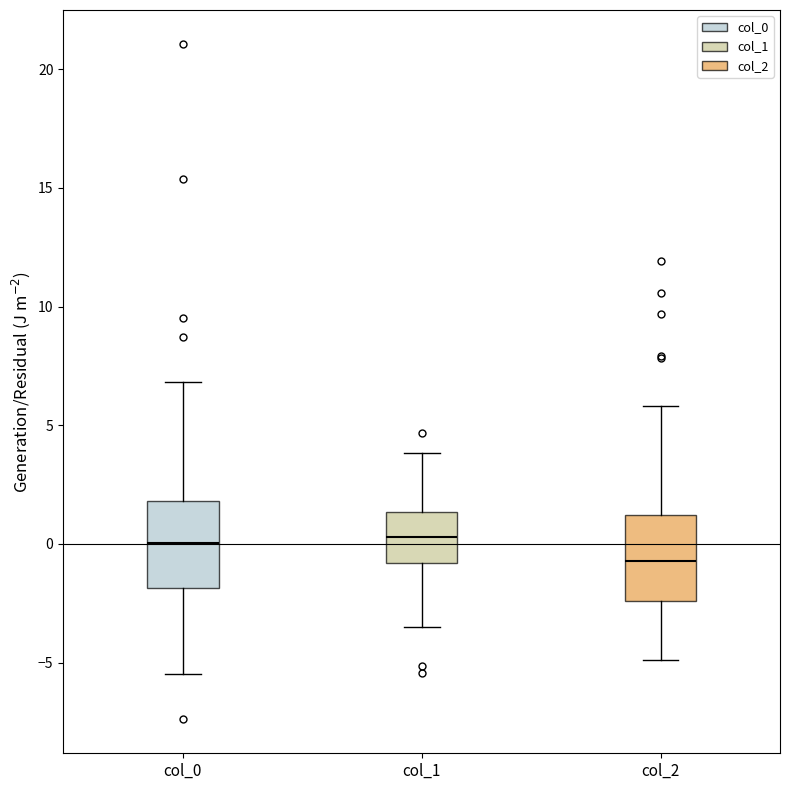

Reading left to right, transcribe this box plot: for each box, give where its median line is, the range the box spans, and where its two whiskers end, as read against the y-axis. The values are not printed on the chart, so give them approximately, as read against the axis.

col_0: median 0.0, box -2.0 to 2.0, whiskers -5.5 to 7.0
col_1: median 0.5, box -1.0 to 1.5, whiskers -3.5 to 4.0
col_2: median -0.5, box -2.5 to 1.0, whiskers -5.0 to 6.0